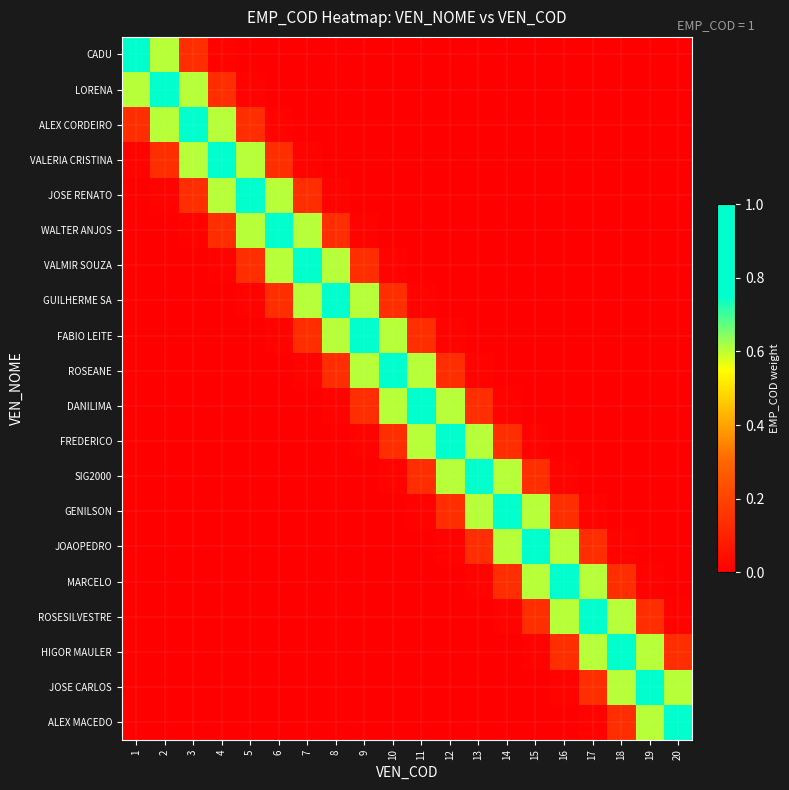

Which series changed the most between 1 and 3?

CADU